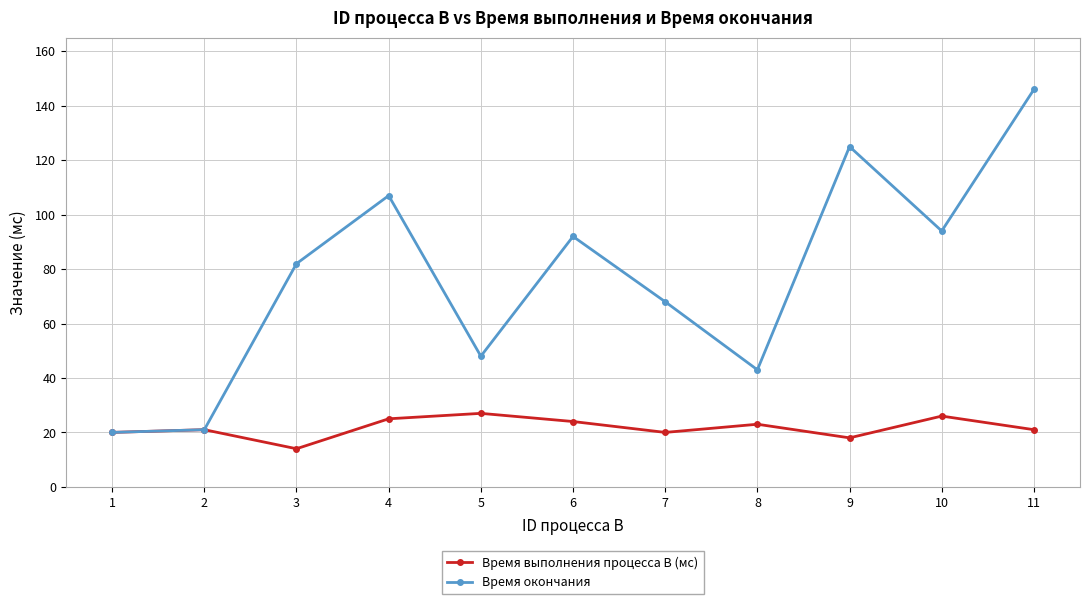

Read the Время выполнения процесса B (мс) value at 3.

14